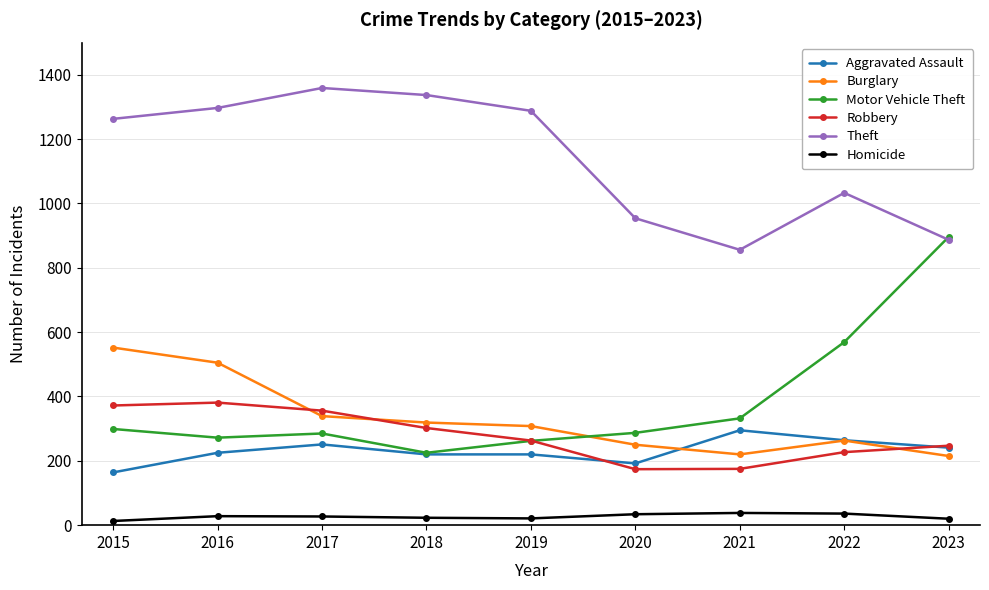

True or false: Burglary and Motor Vehicle Theft intersect in this chart.

True